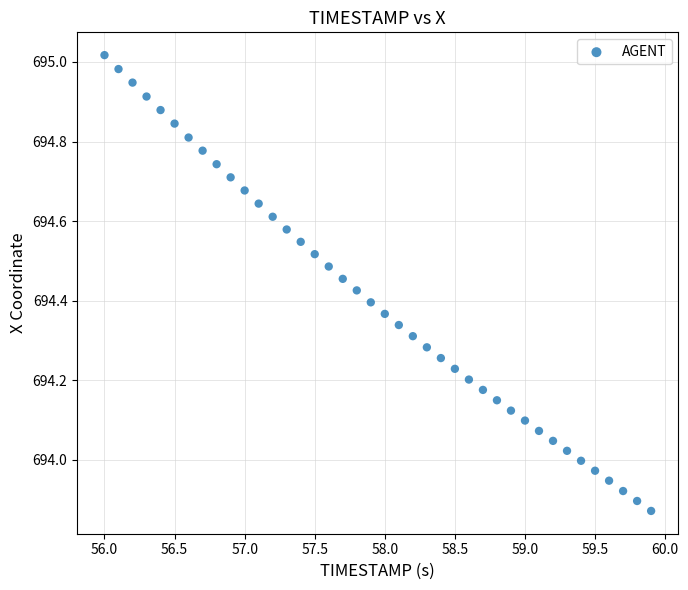

What is the range of Y values (max minus min)?

1.1